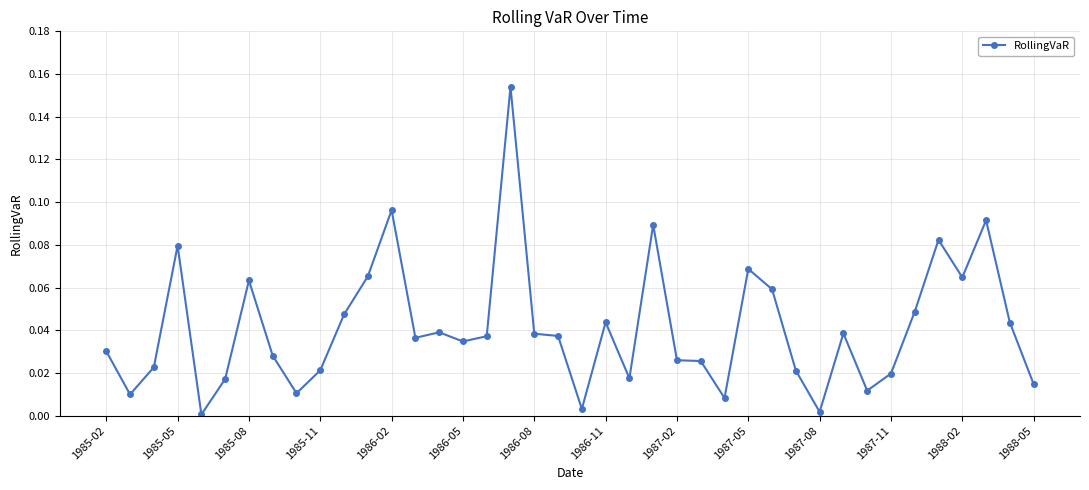

How many categories are shown in the chart?

40